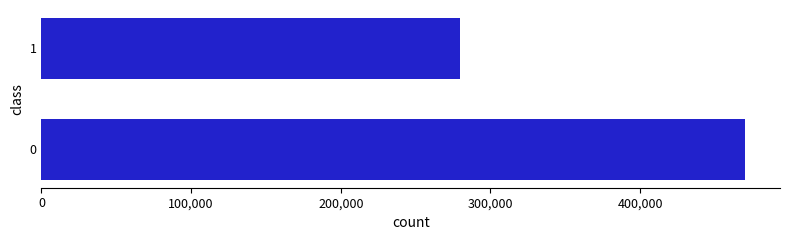

Rank the categories by value from lowest to highest.

1, 0